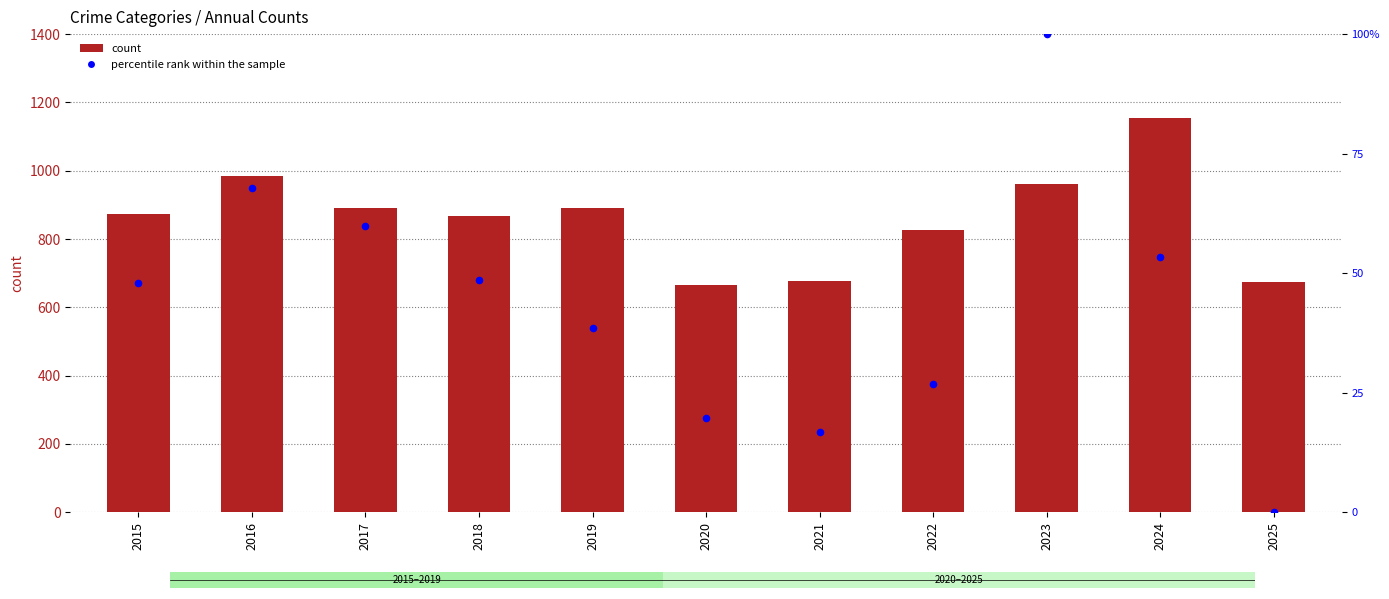

Which series reaches the minimum Y coordinate?

percentile rank within the sample